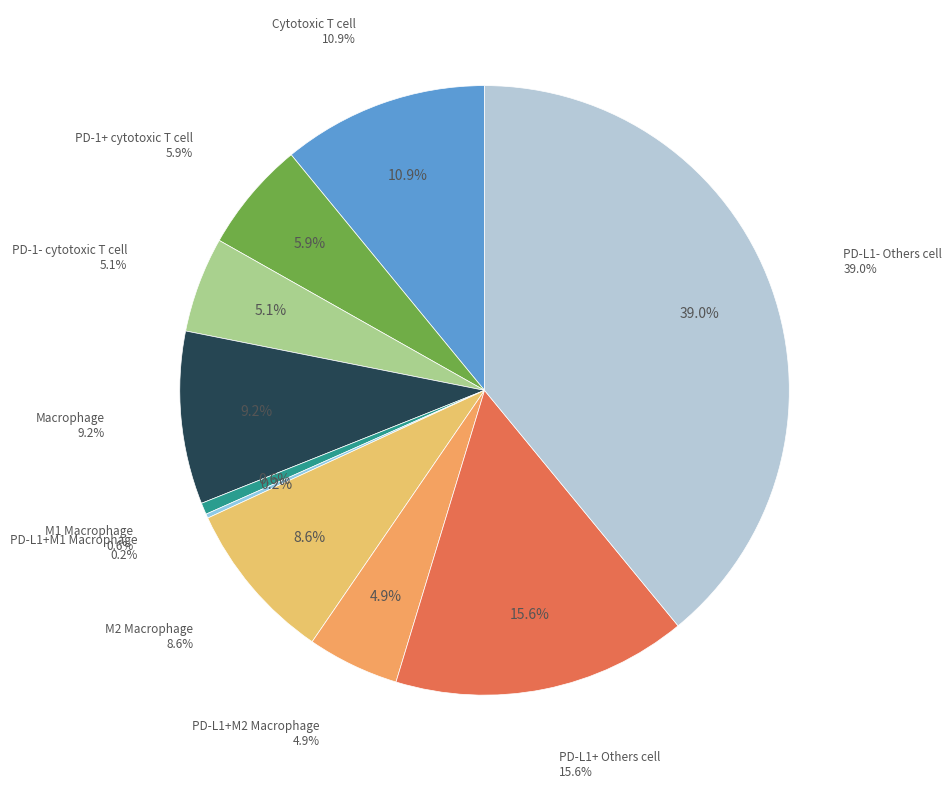

What is the smallest slice in the pie chart?

PD-L1+M1 Macrophage